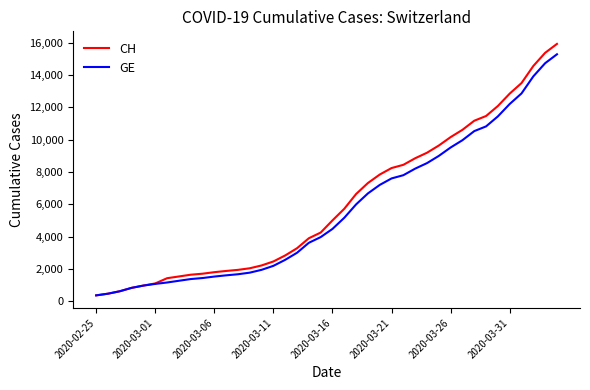

Which series has the widest spread of values?

CH